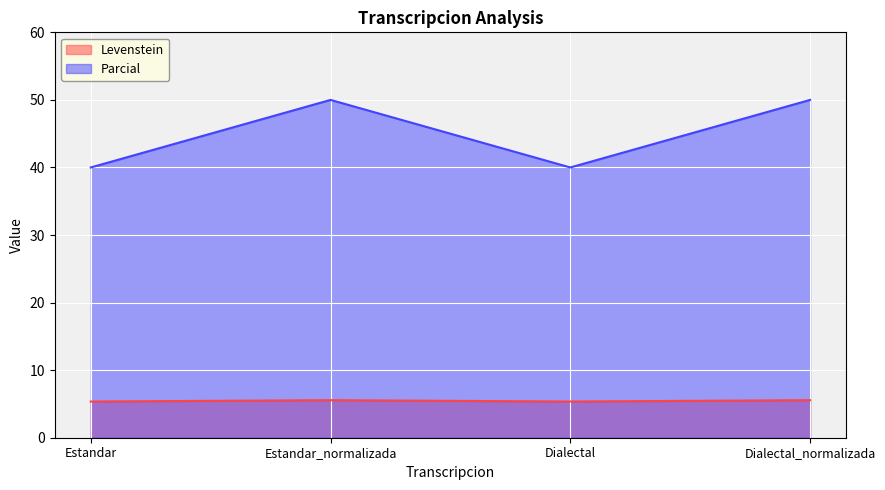

True or false: Levenstein and Parcial cross at least once.

False